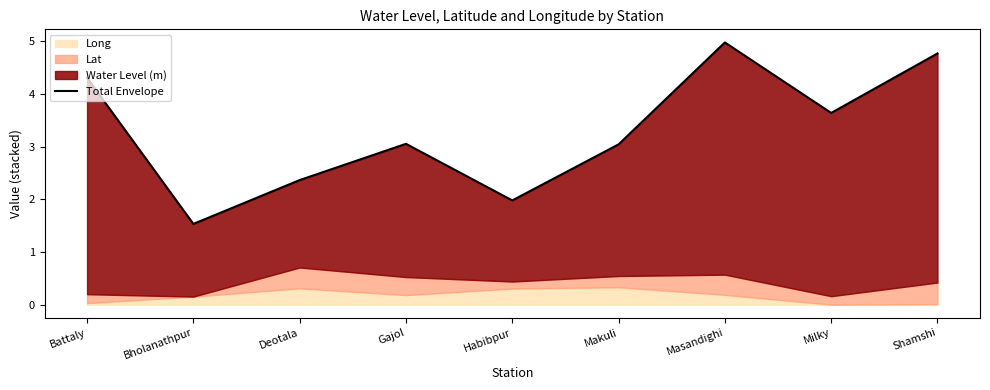

What is the sum of the values at Milky and Deotala?

6.0